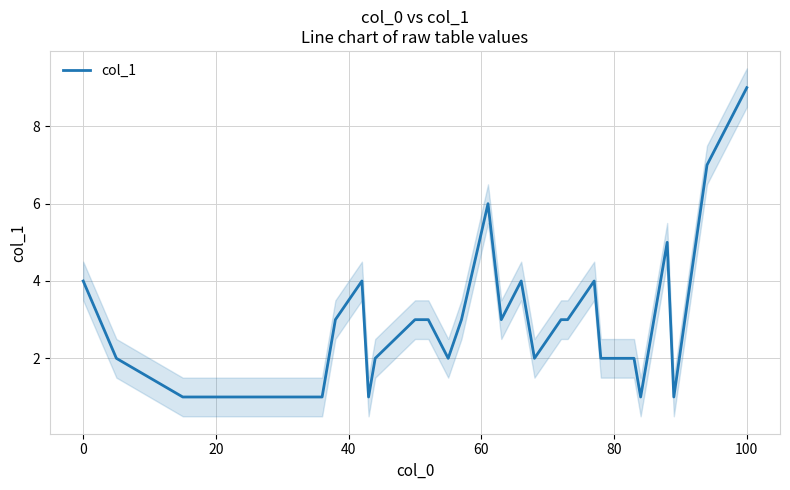

True or false: the data has more than 1 interior local peaks.

True